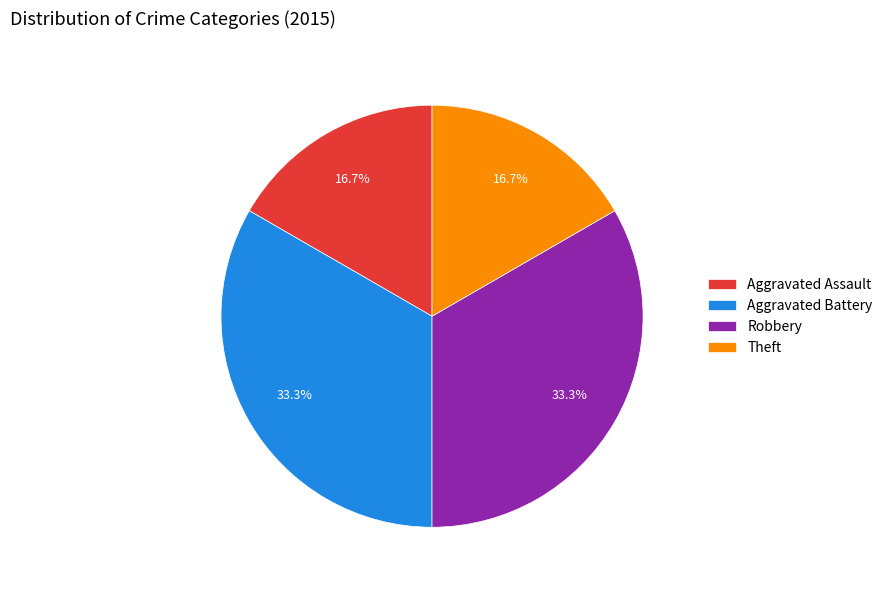

True or false: Aggravated Battery accounts for 33% of the total.

True